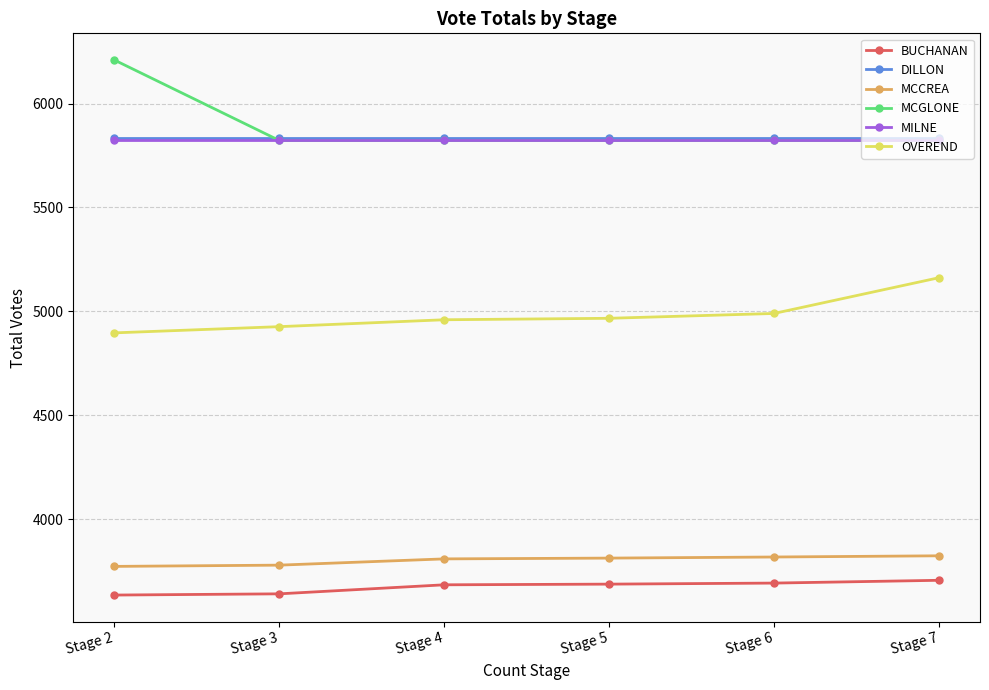

What is the highest value of the MCGLONE series?

6209.0